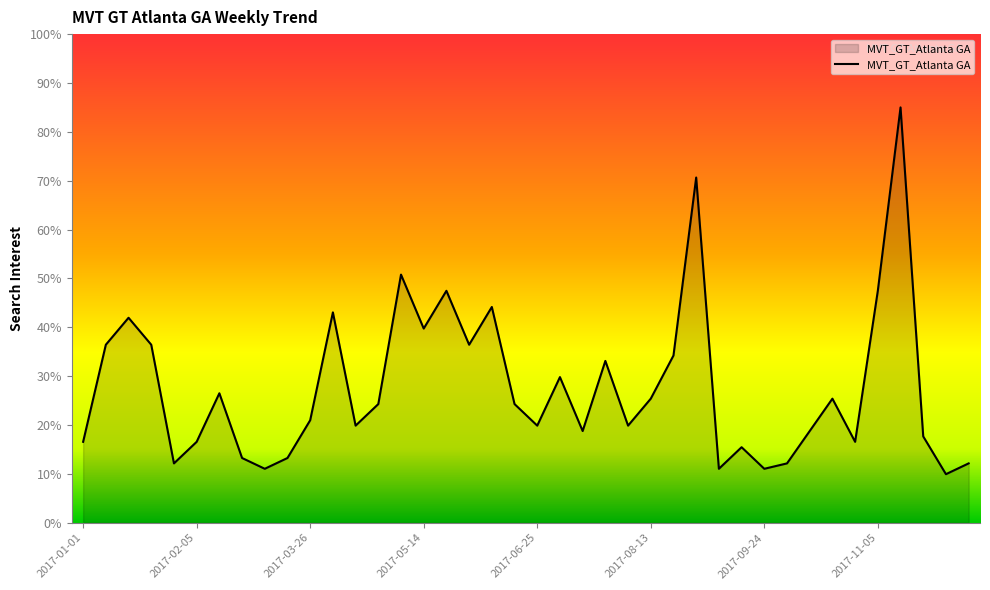

How many interior local peaks (higher than both neighbors) does the data have?

12